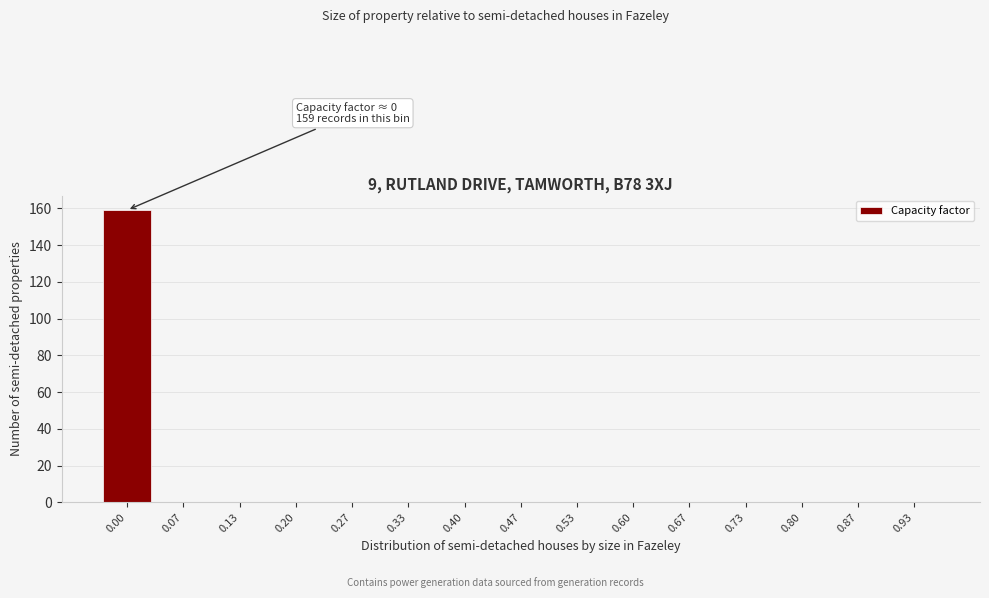

Reading right to left, what are all the values shown in this chart?

0.93=0	0.87=0	0.80=0	0.73=0	0.67=0	0.60=0	0.53=0	0.47=0	0.40=0	0.33=0	0.27=0	0.20=0	0.13=0	0.07=0	0.00=159